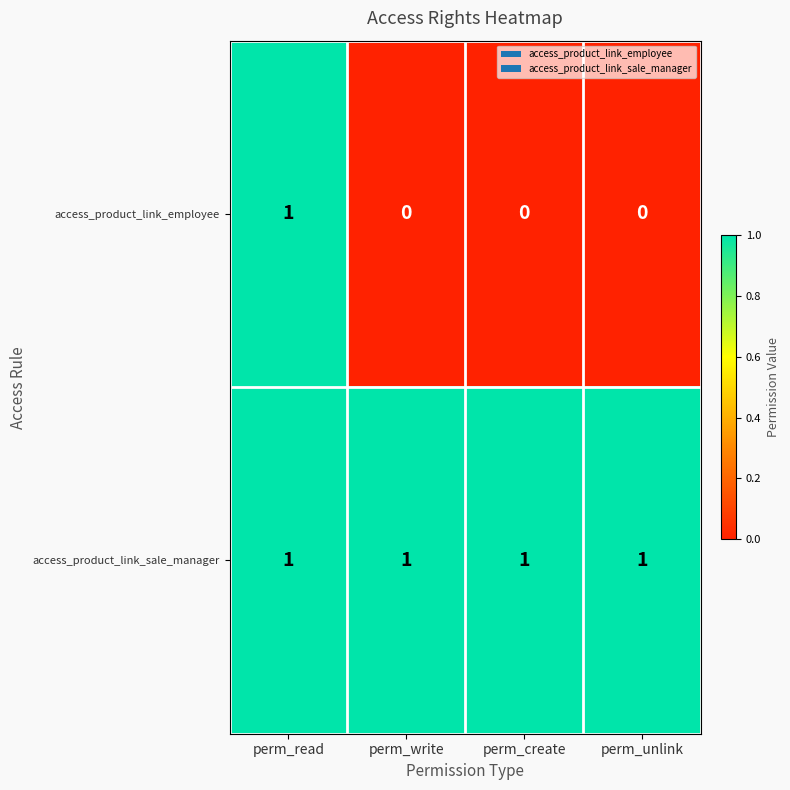

Reading left to right, transcribe all the data shown in this chart.

access_product_link_employee: perm_read=1	perm_write=0	perm_create=0	perm_unlink=0
access_product_link_sale_manager: perm_read=1	perm_write=1	perm_create=1	perm_unlink=1